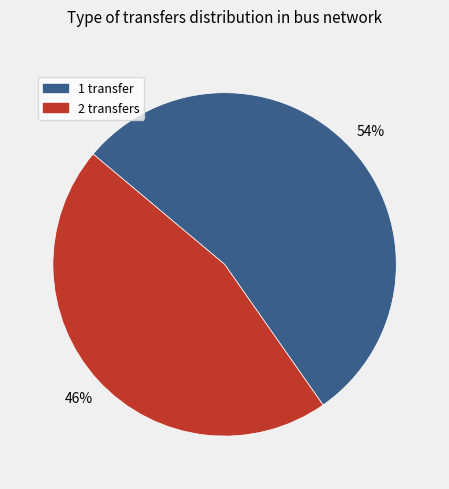

How many slices are in this pie chart?

2